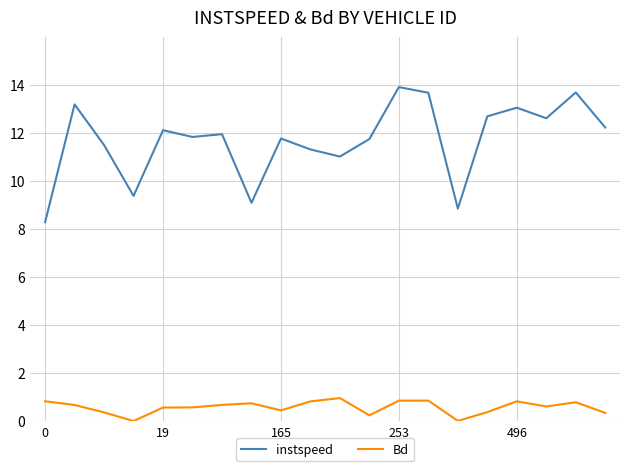

What is the difference between the maximum and minimum values in the instspeed series?

5.6